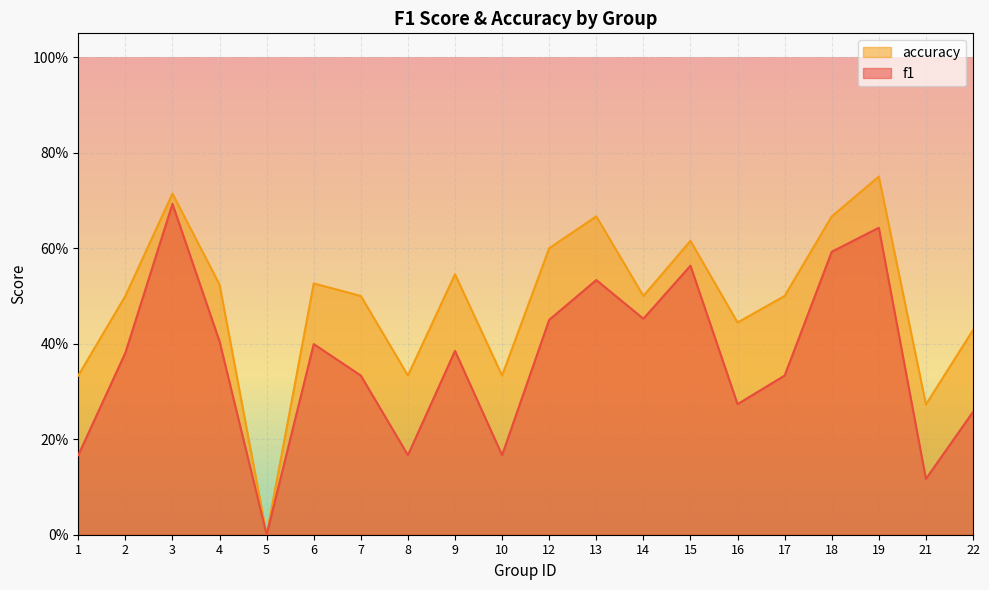

Count the number of categories in the chart.

20